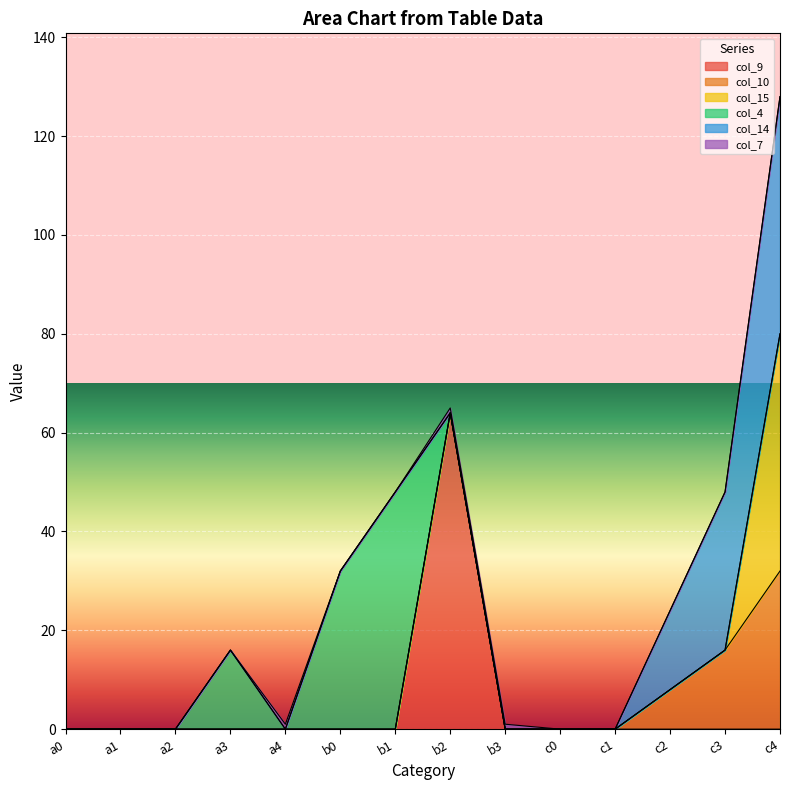

True or false: col_4 has a value of 0 at c1.

True